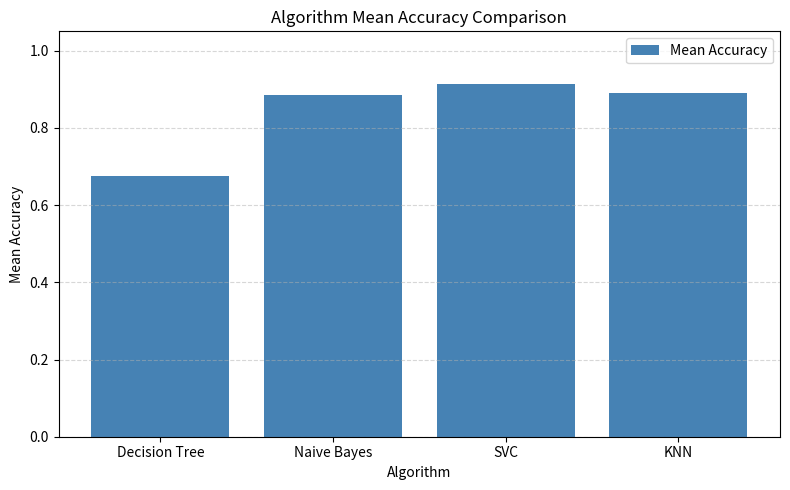

At which category does the chart reach its peak across all series?

SVC